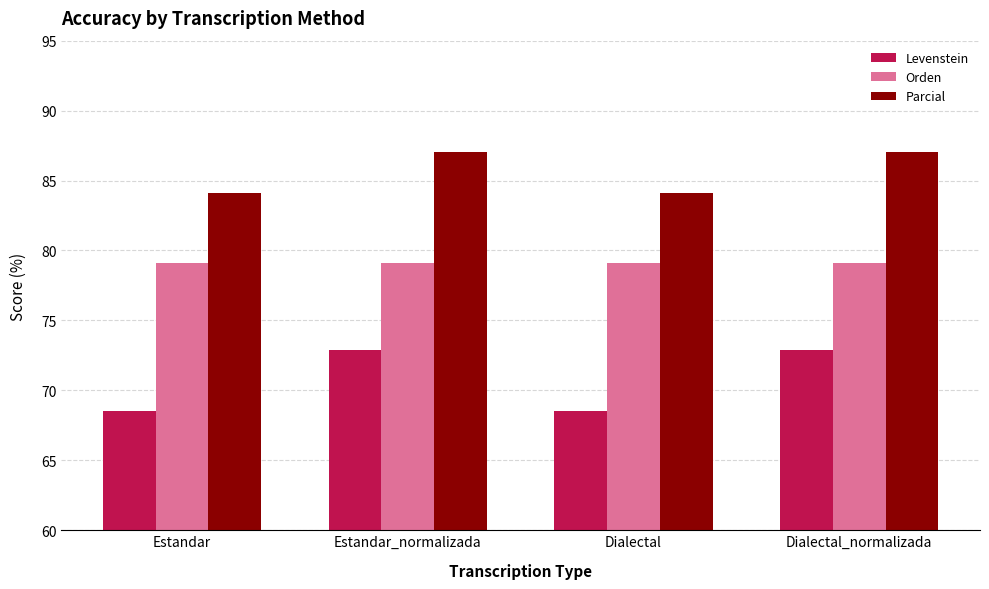

Reading left to right, transcribe all the data shown in this chart.

Levenstein: 68.5	72.9	68.5	72.9
Orden: 79.1	79.1	79.1	79.1
Parcial: 84.1	87.1	84.1	87.1